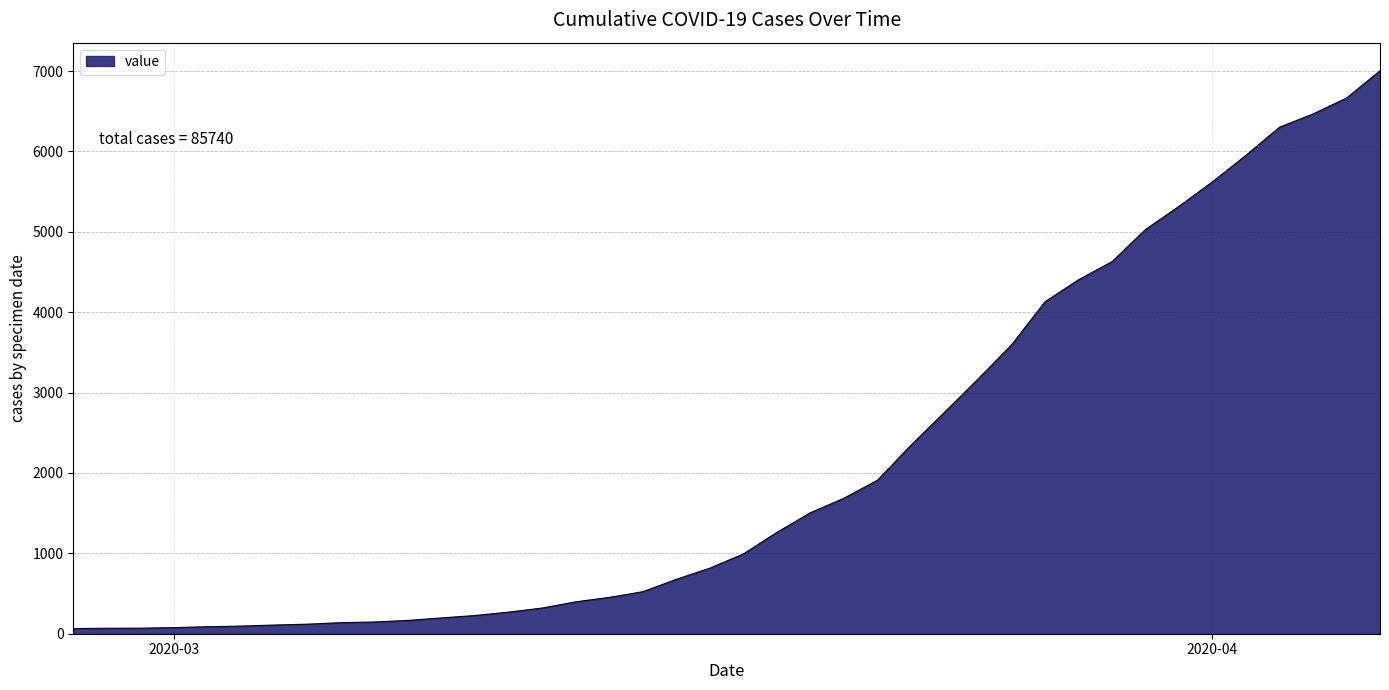

Does the chart have visible grid lines?

Yes